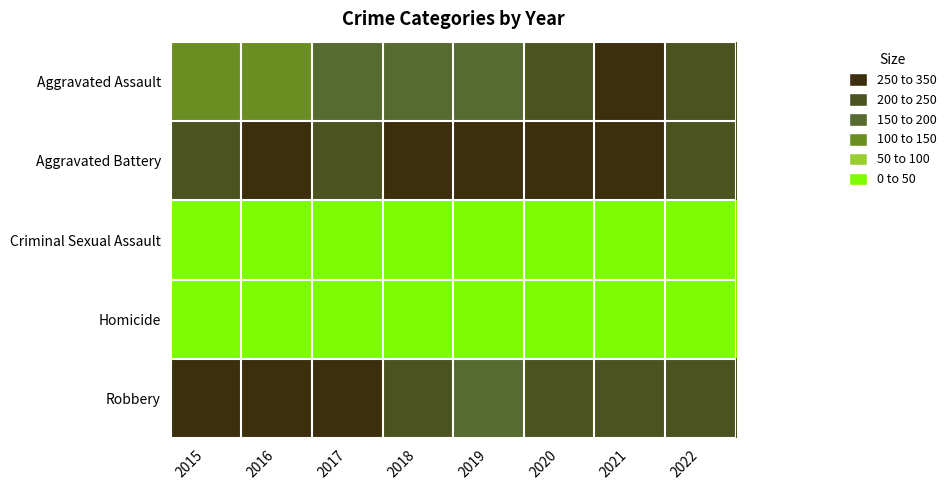

Which series has the largest total across all categories?

Aggravated Battery